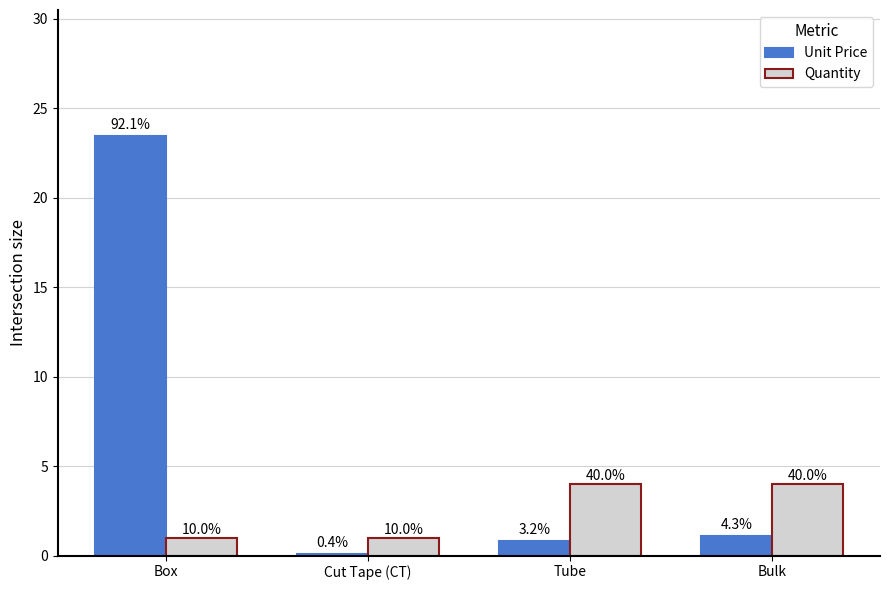

Reading right to left, list all the values displayed in this chart.

Unit Price: 1.1	0.8	0.1	23.5
Quantity: 4.0	4.0	1.0	1.0